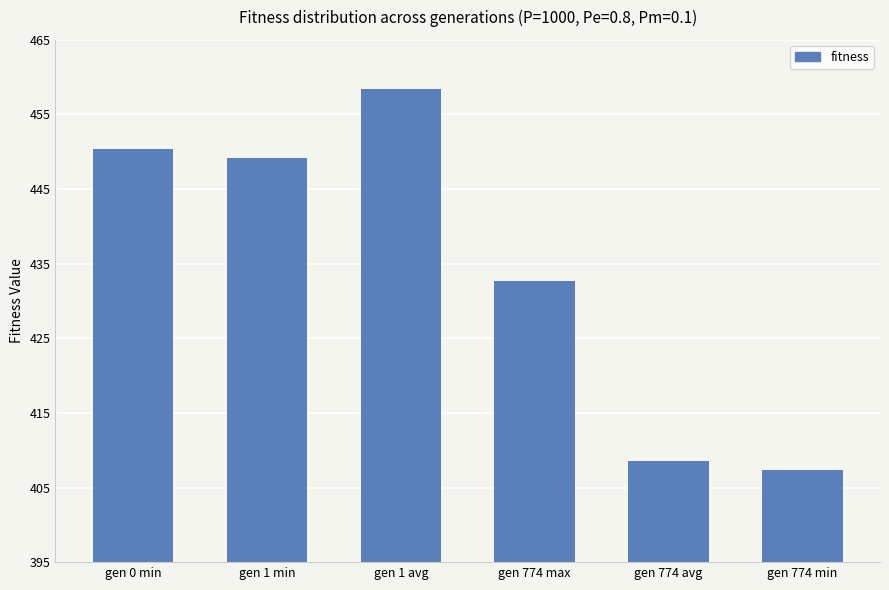

The value at gen 1 min is 703.2. True or false?

False